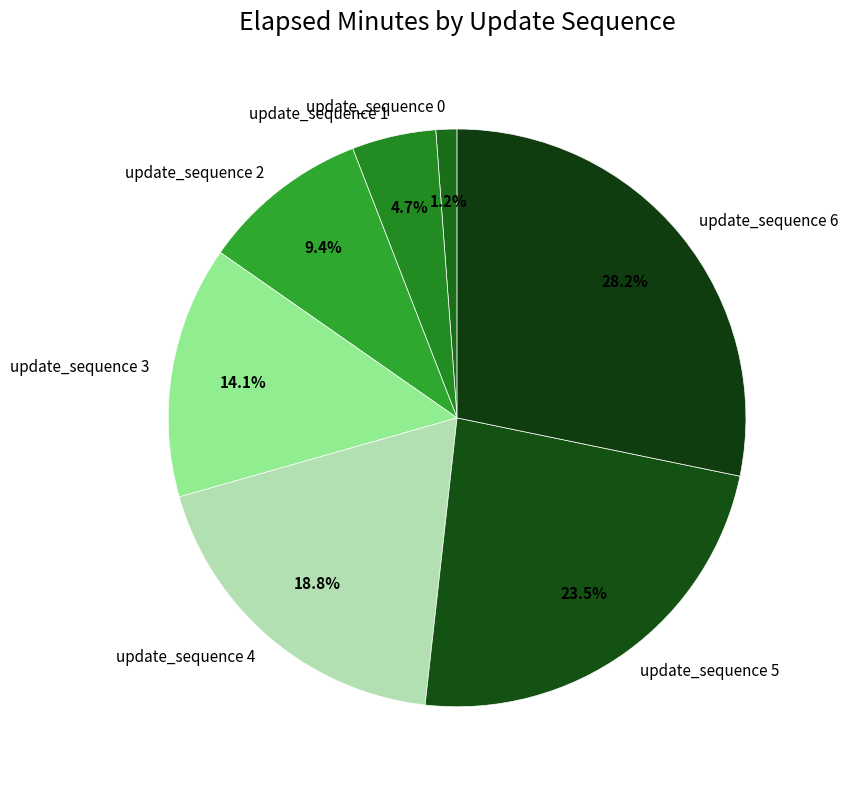

Is there a majority slice in this chart?

No